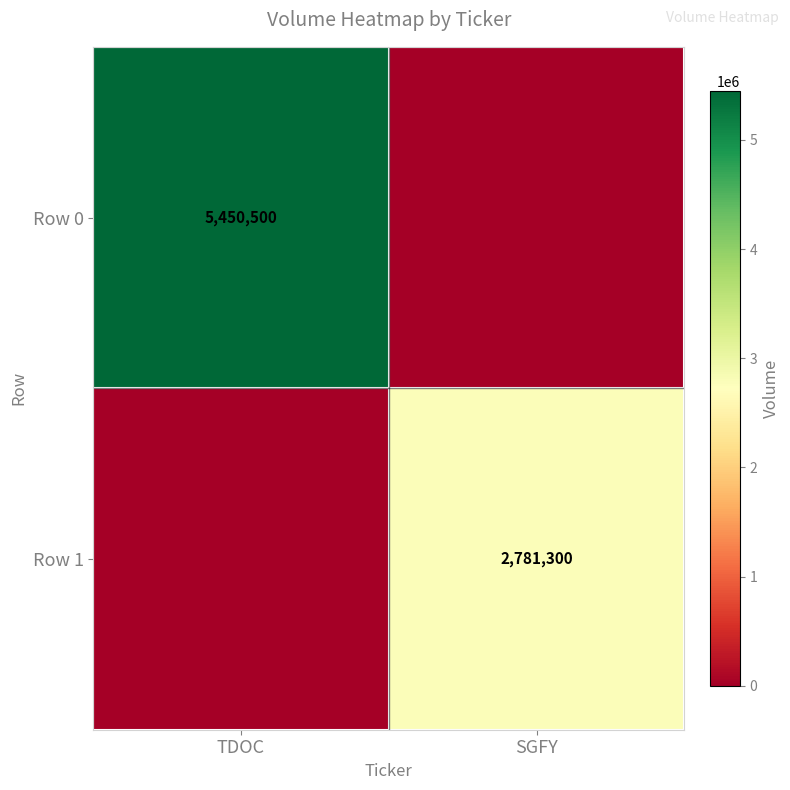

The Row 1 series shows 2781300 at SGFY. True or false?

True